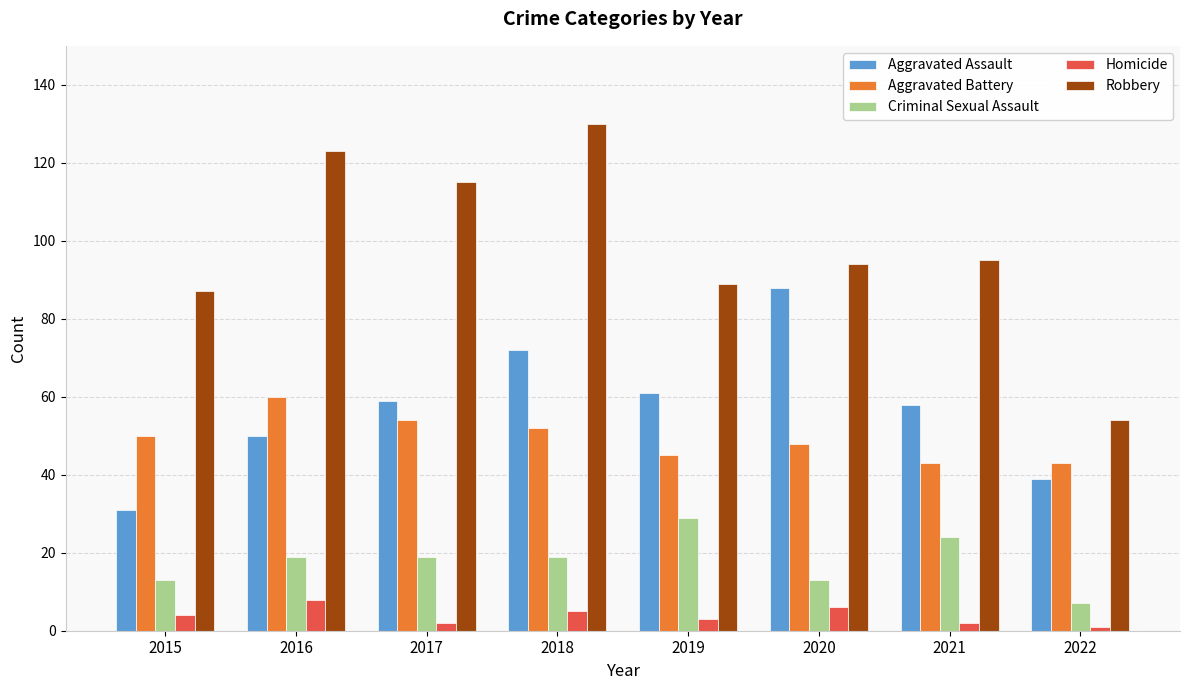

Which series has the largest total across all categories?

Robbery